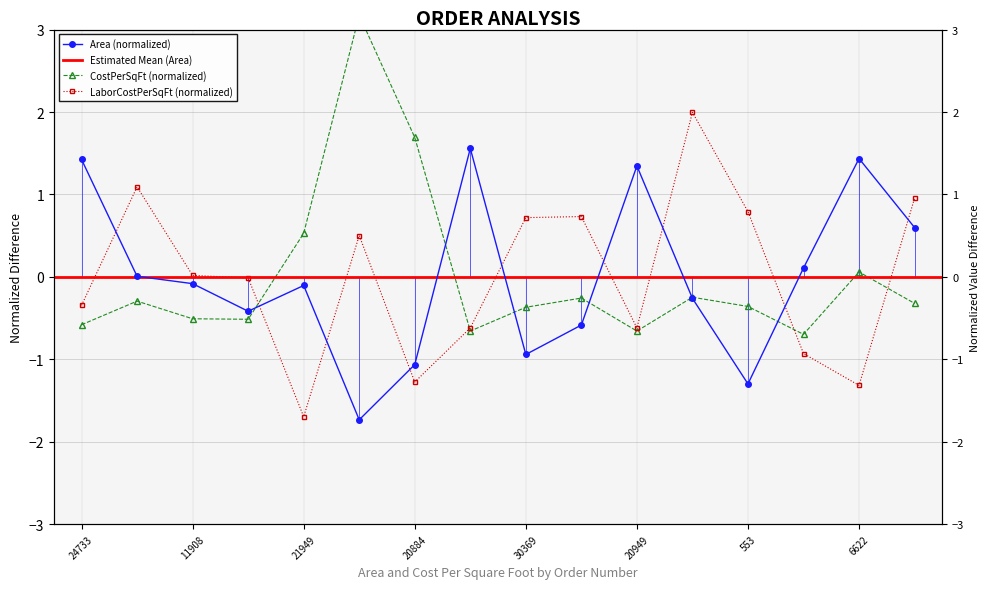

How many interior local valleys does the Area series have?

4